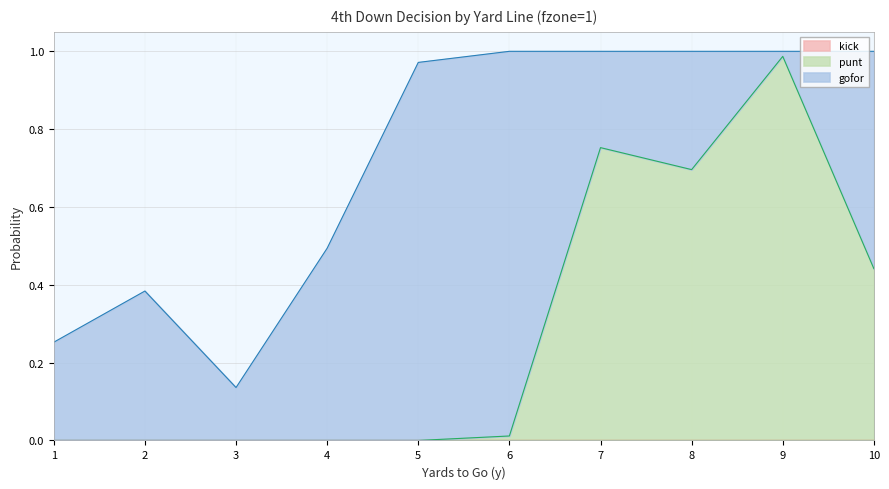

What value does the gofor series have at 7?

0.2